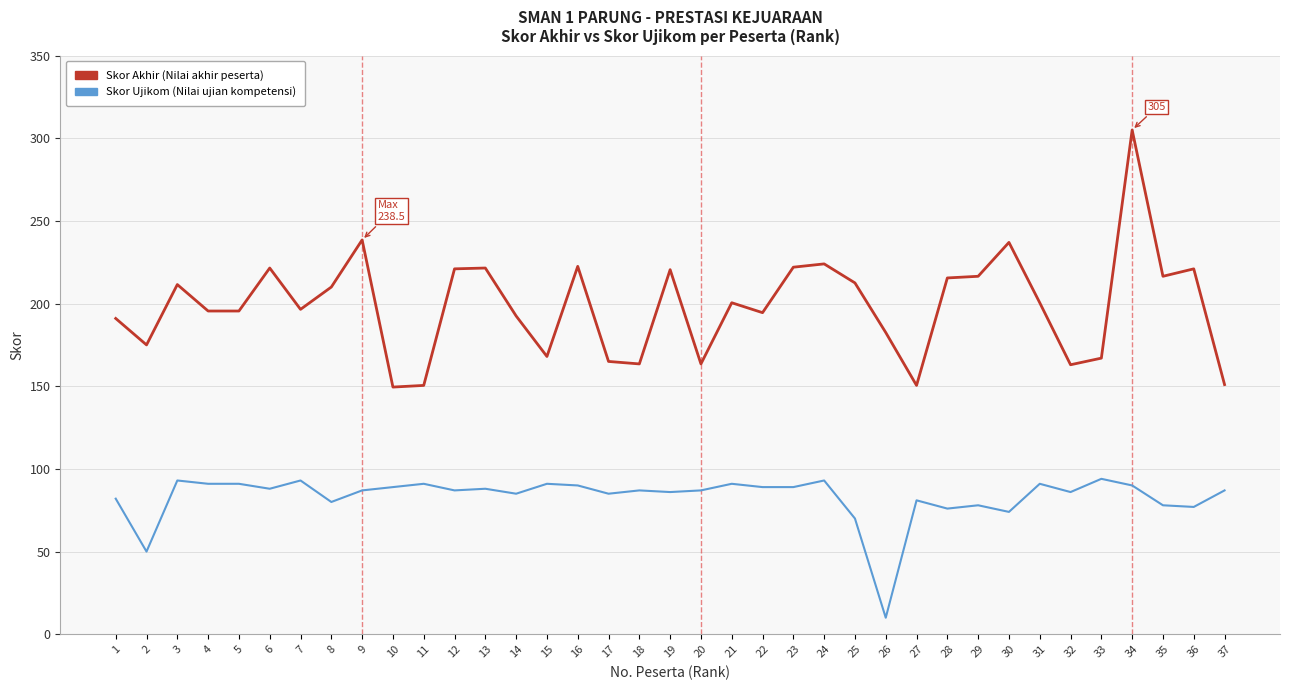

At which category is the sum across all series the highest?

34